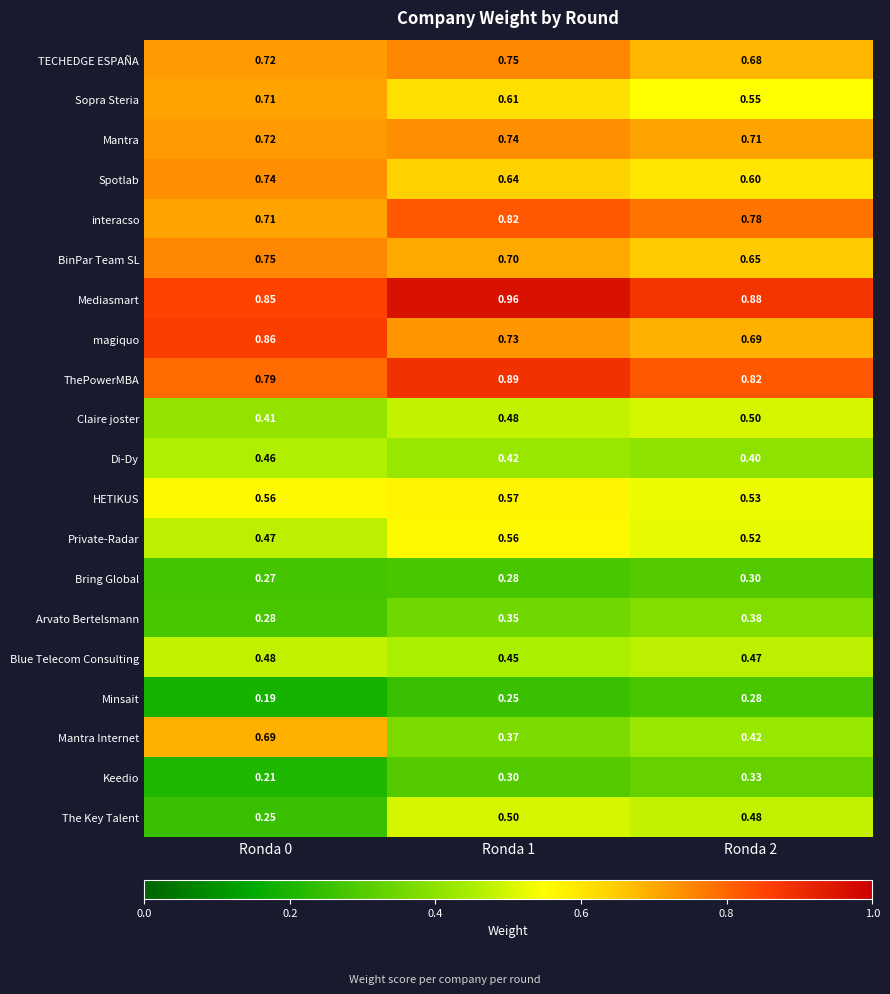

Which series has the widest spread of values?

Mantra Internet